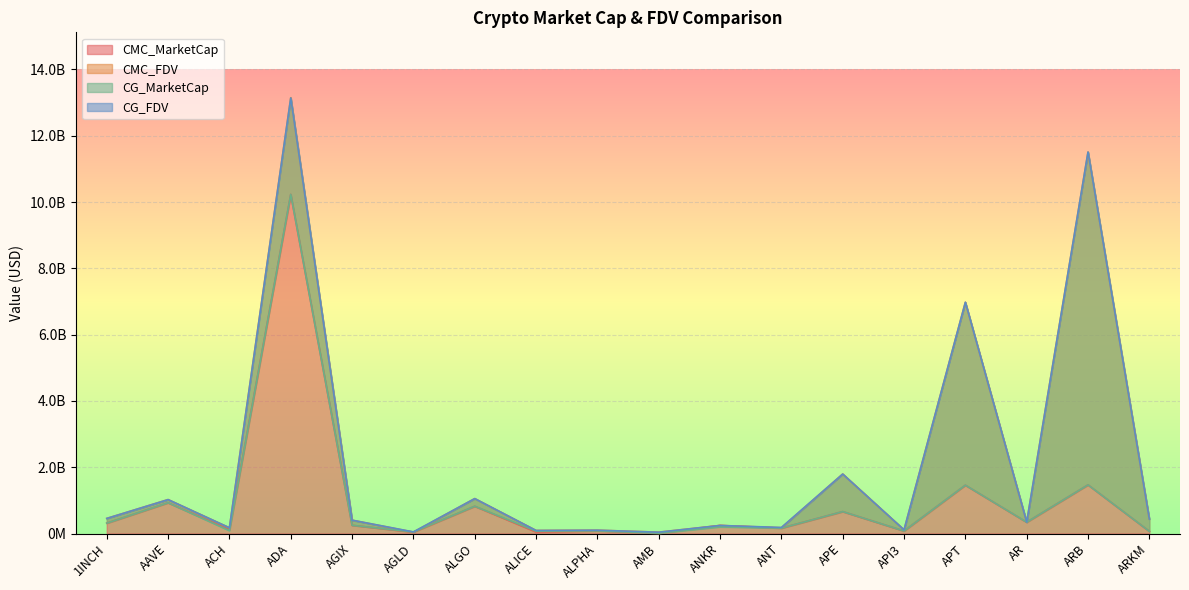

What is the difference between the CG_FDV values at ALPHA and ARB?

11408661366.0